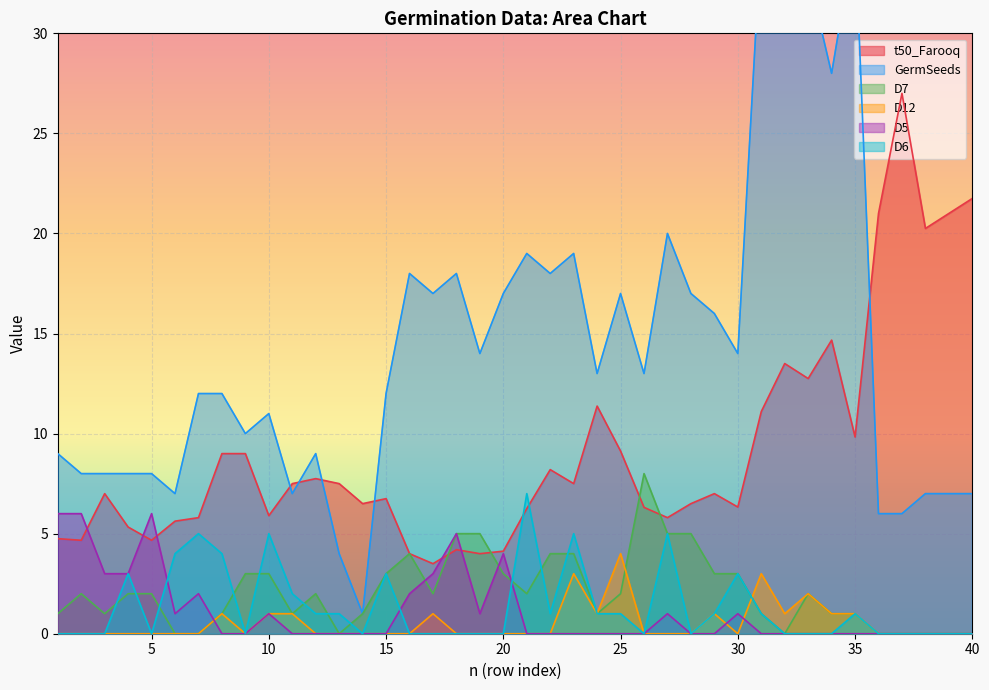

True or false: t50_Farooq and D12 cross at least once.

False